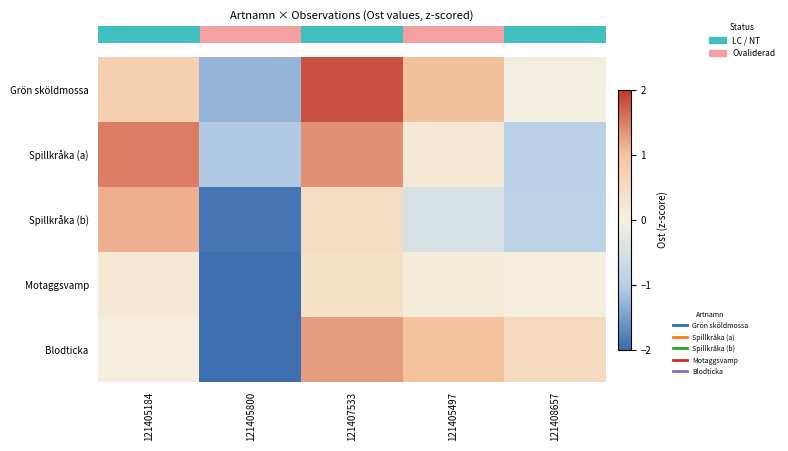

At how many categories does at least one series exceed 0?

4